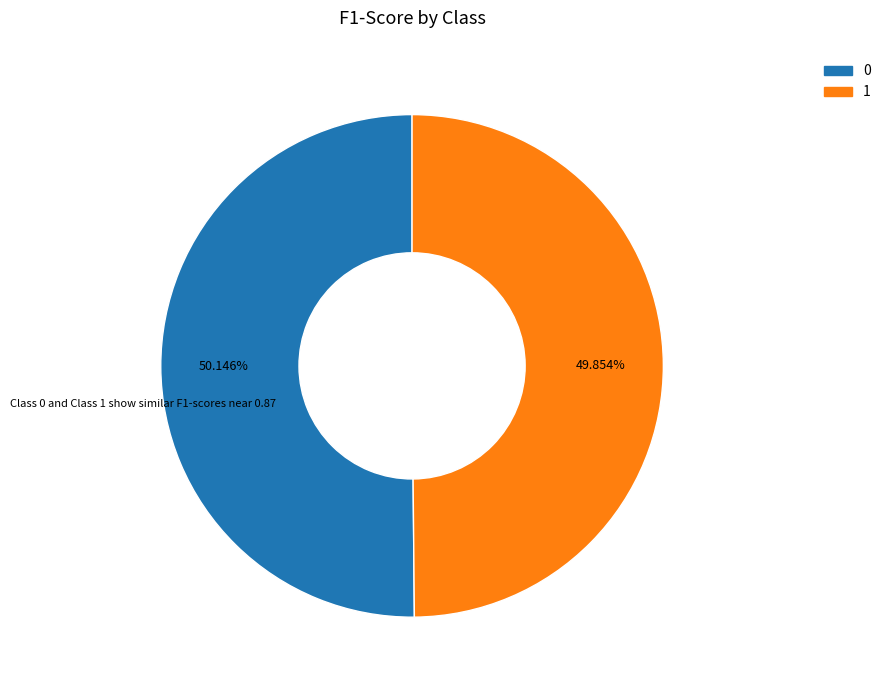

Is the sum of 1 and 0 greater than half?

Yes